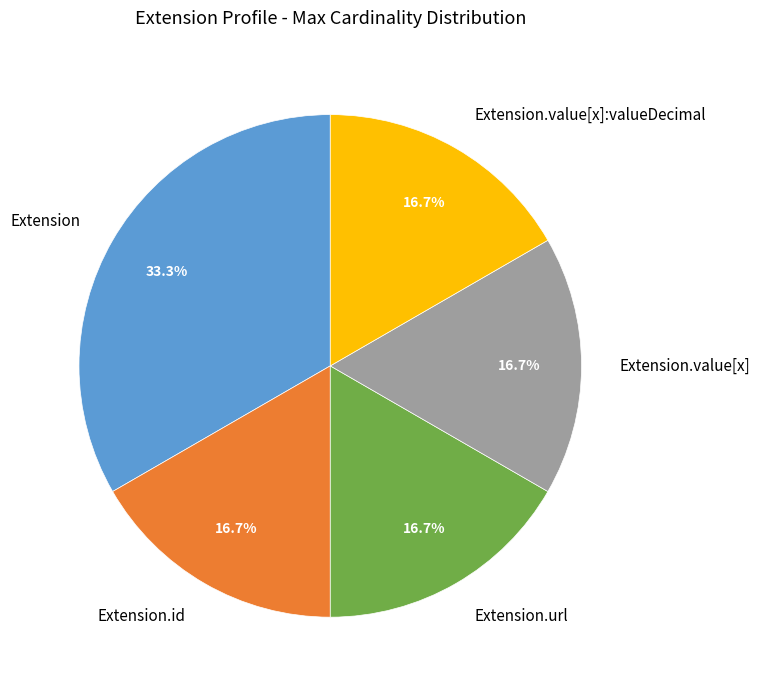

To the nearest percent, what is the combined percentage of Extension.url and Extension.value[x]:valueDecimal?

33%